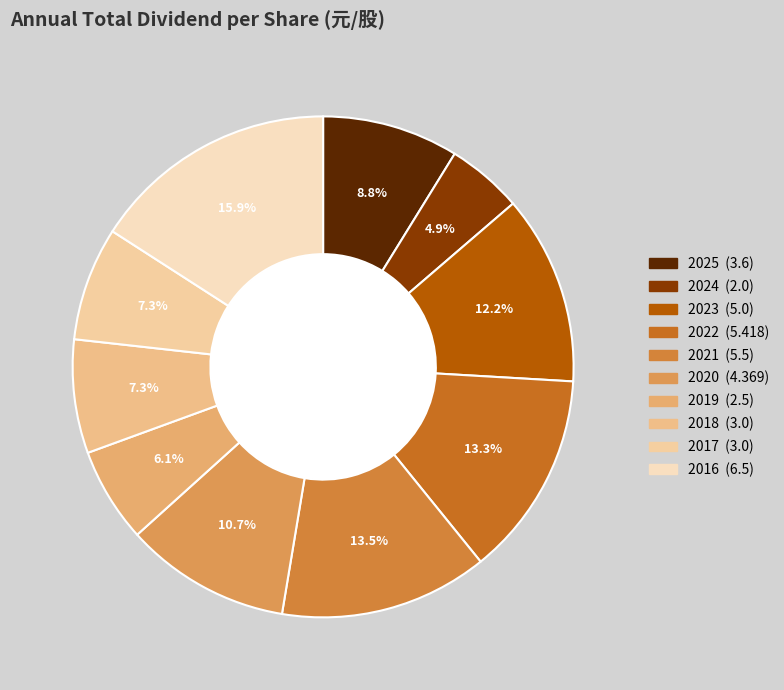

To the nearest percent, what is the difference between the 2018 and 2020 slice percentages?

3%